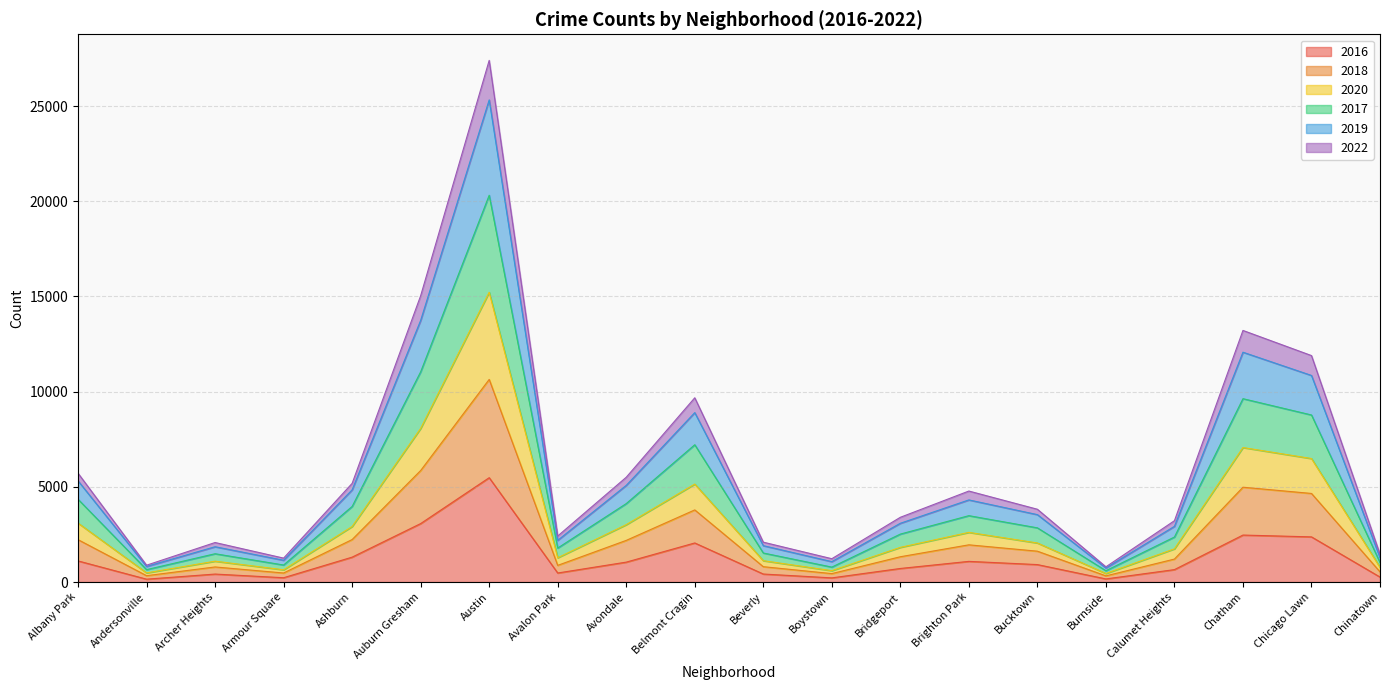

At which label does 2017 reach its minimum?

Burnside